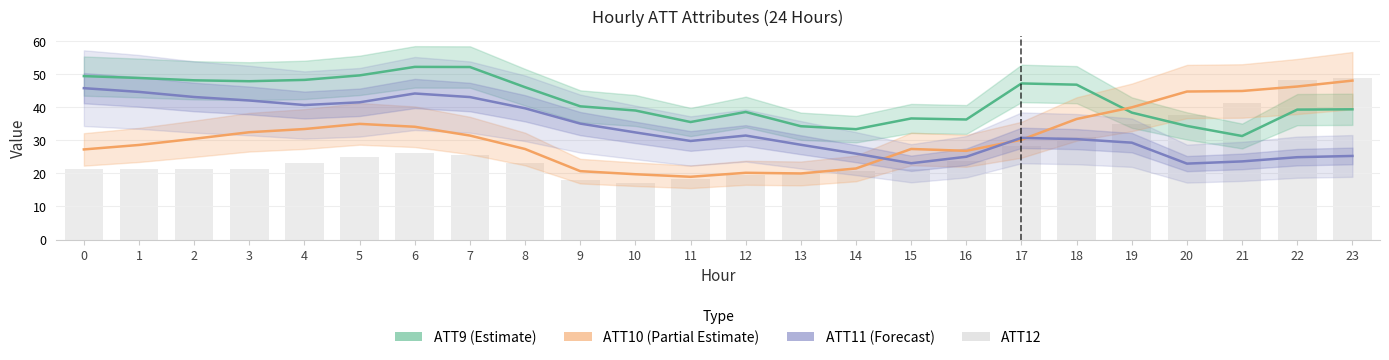

Read the ATT9 value at 12.

38.6